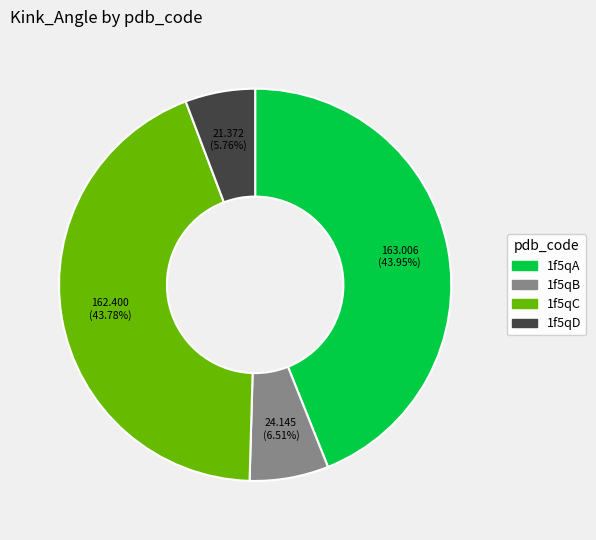

Approximately how many times larger is the value at 1f5qC compared to 1f5qD?

7.6